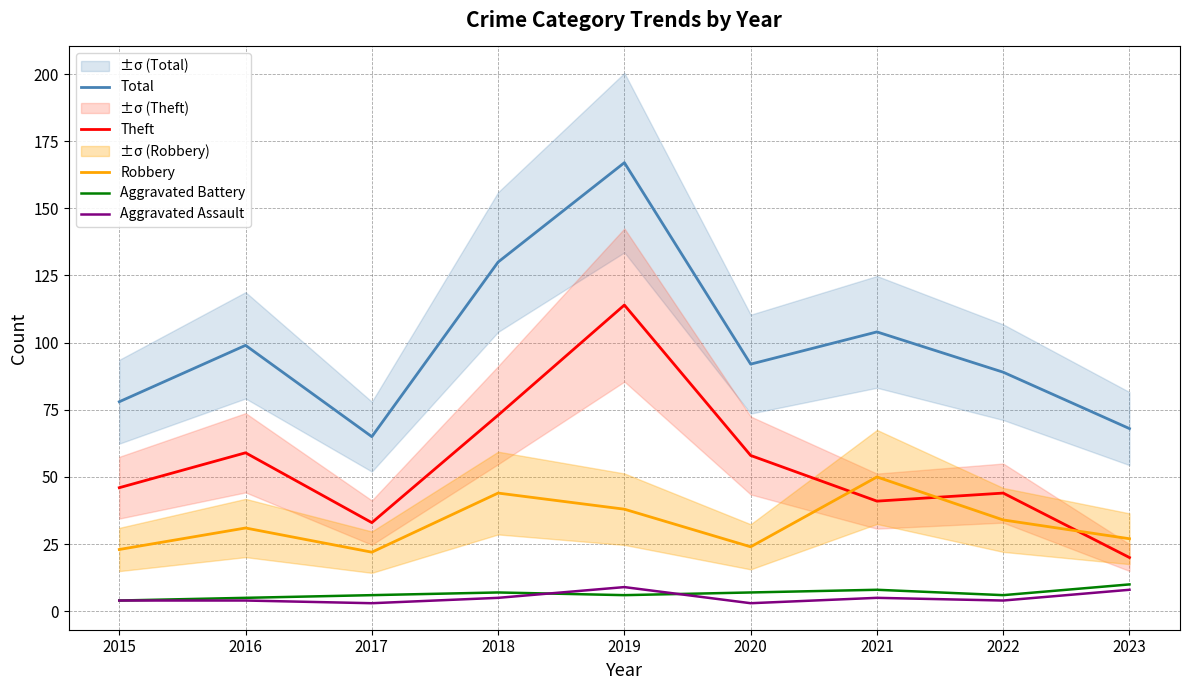

At which category does Total reach its first local valley?

2017